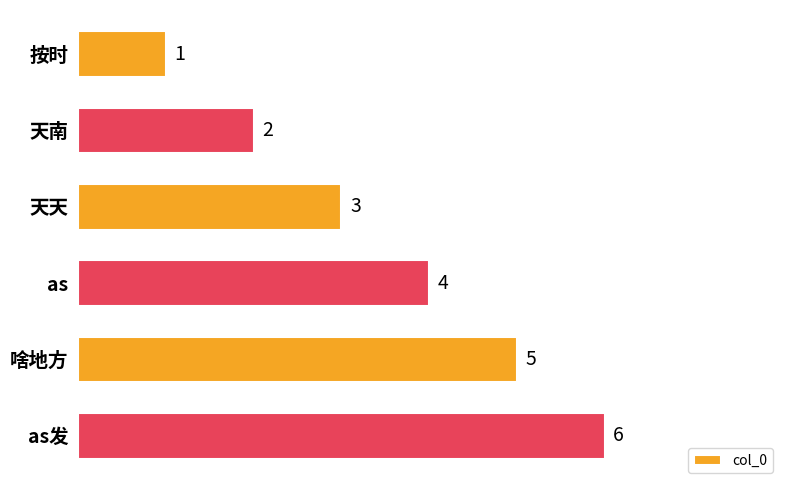

What is the greatest value displayed?

6